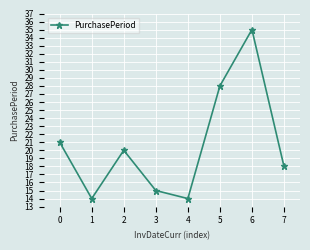

How many interior local peaks (higher than both neighbors) does the data have?

2